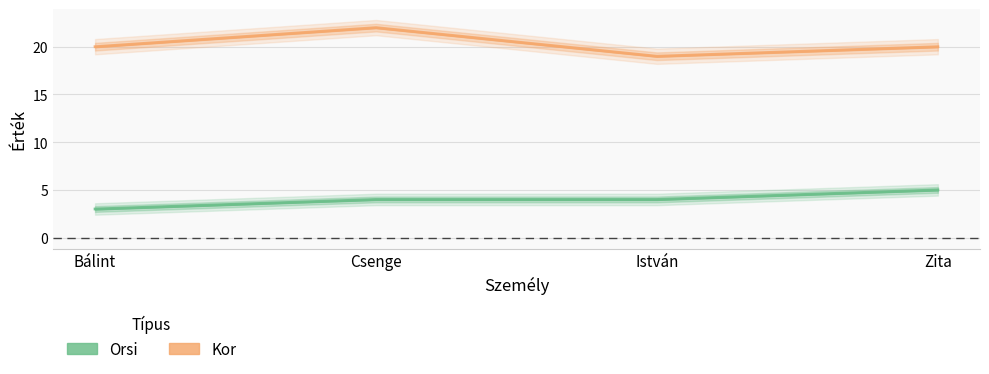

Count the number of data series in this chart.

2